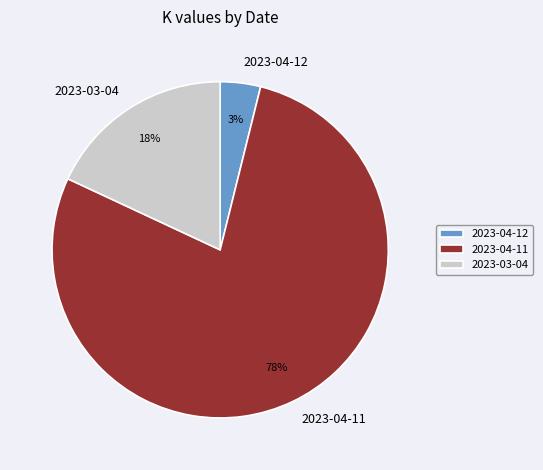

How many slices are in this pie chart?

3